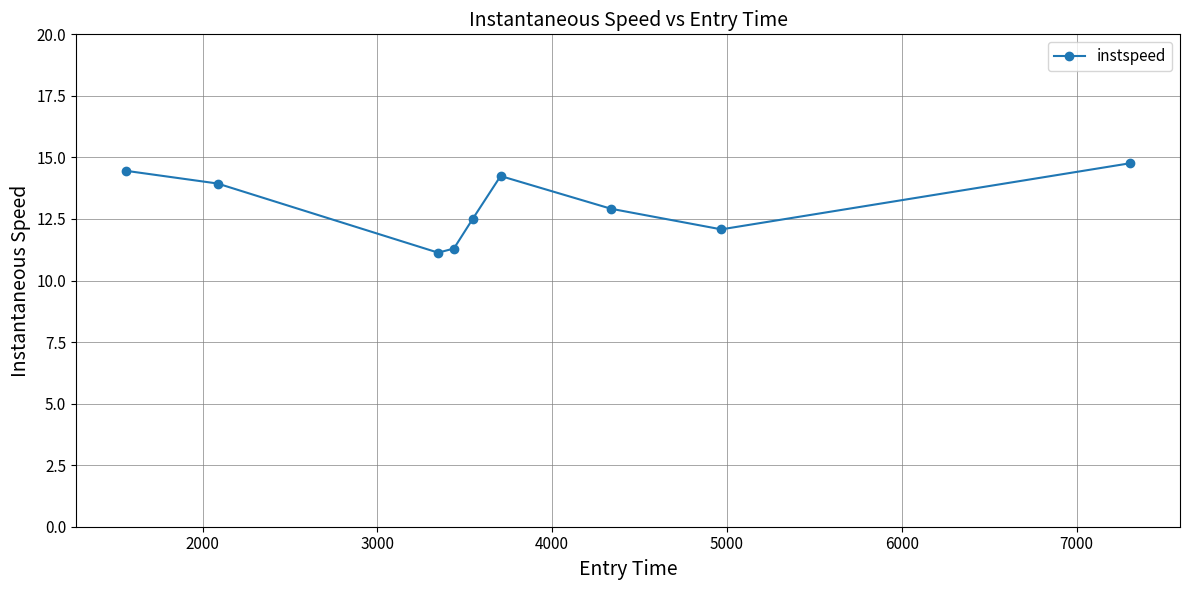

How many data points does each series have?

9